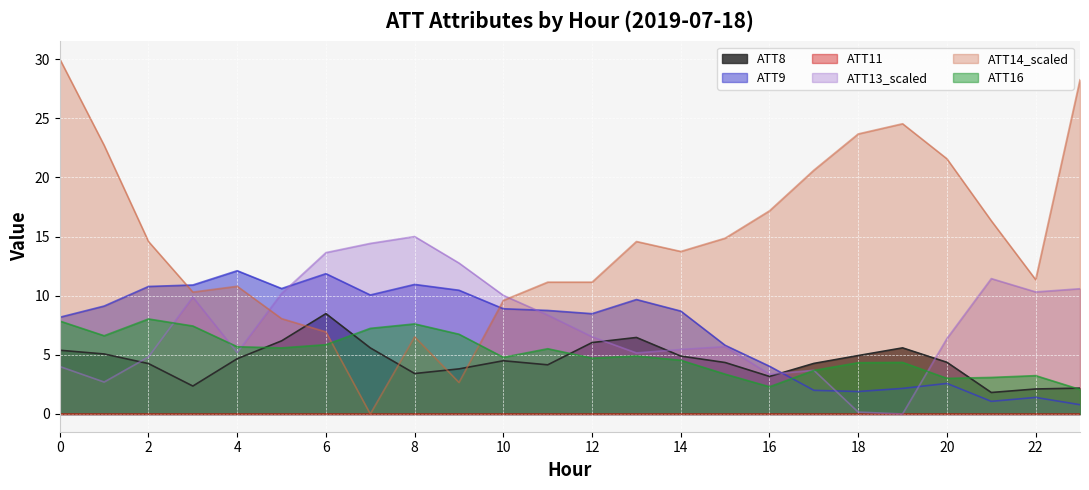

Where do ATT13 and ATT16 first cross each other?

2 and 3